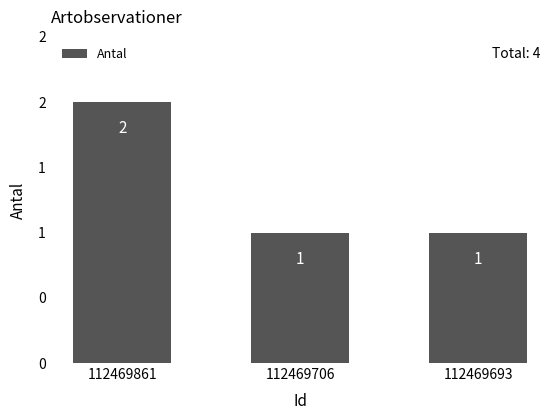

List the labels in order of value, largest first.

112469861, 112469706, 112469693